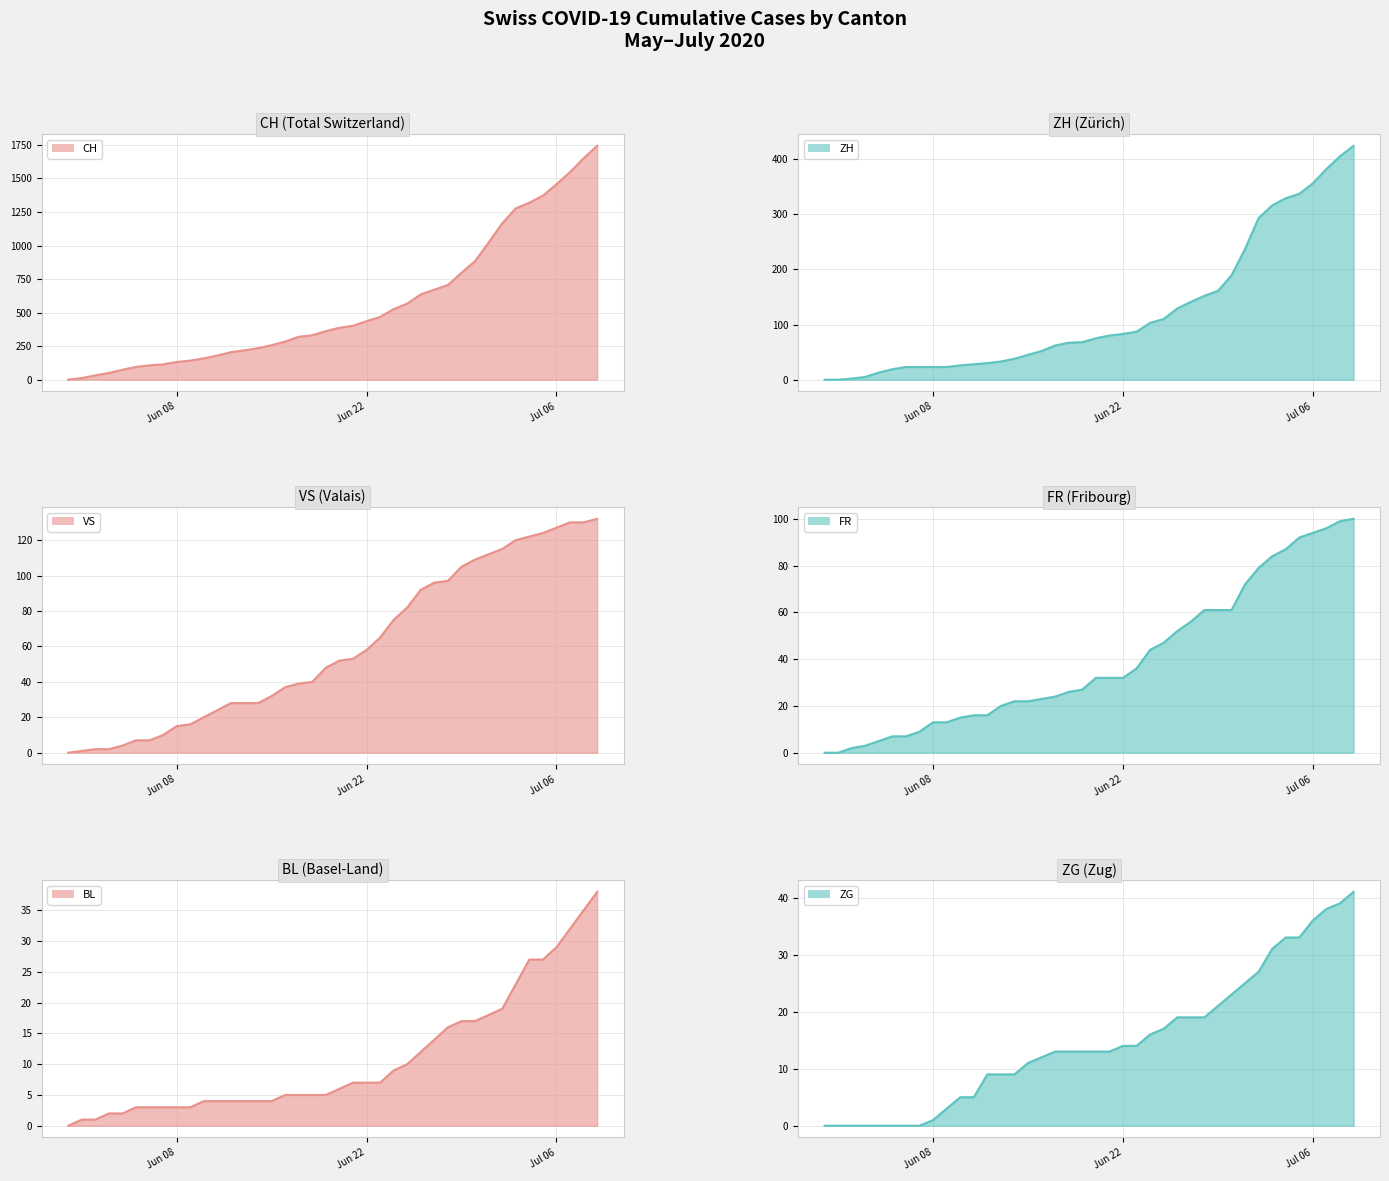

Which series has the largest range (max minus min)?

CH